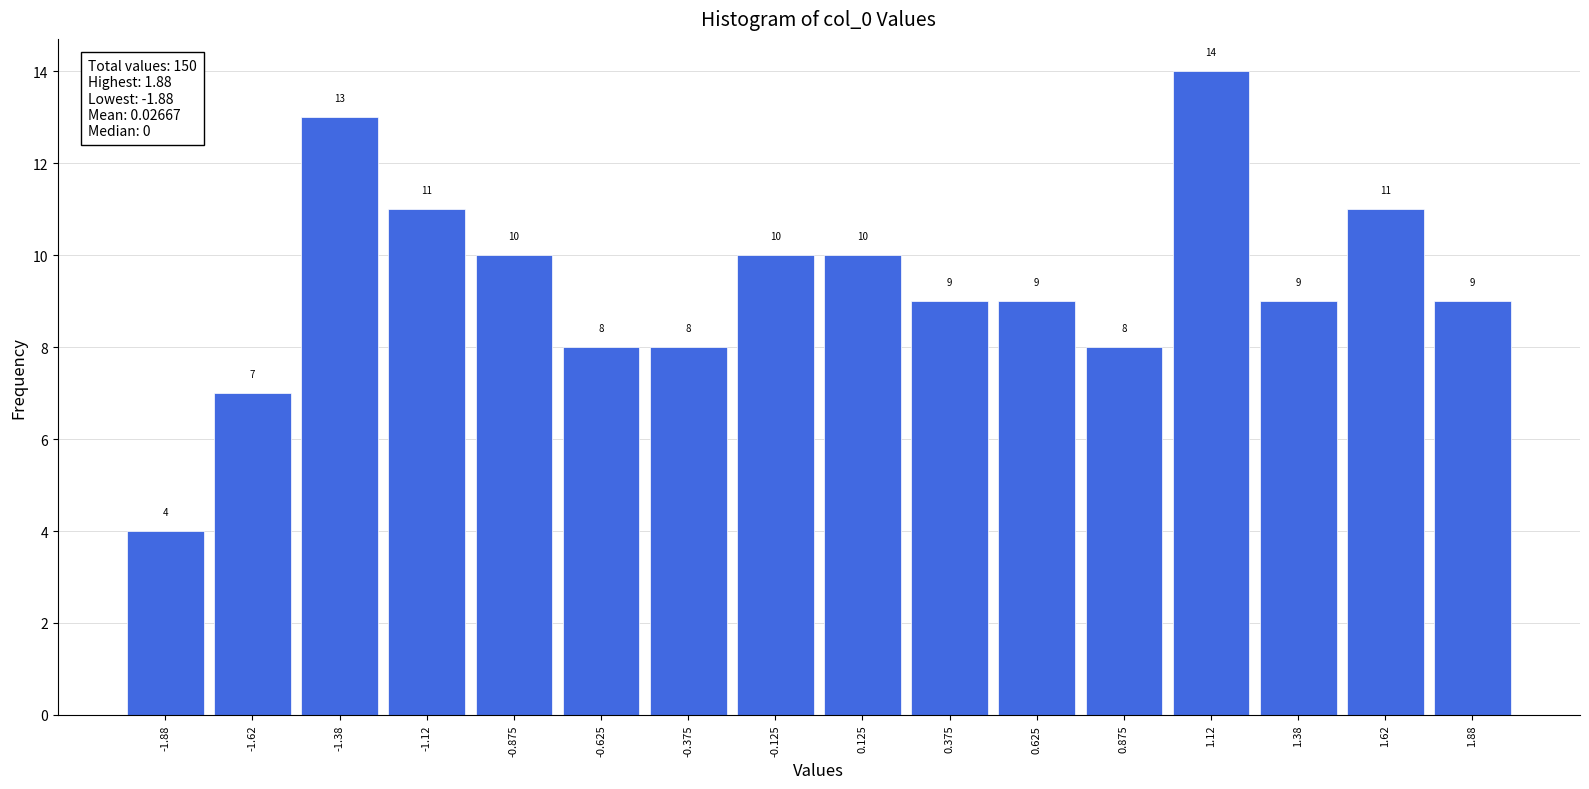

What is the height of the bar covering 1.00 to 1.25 on the x-axis?

14